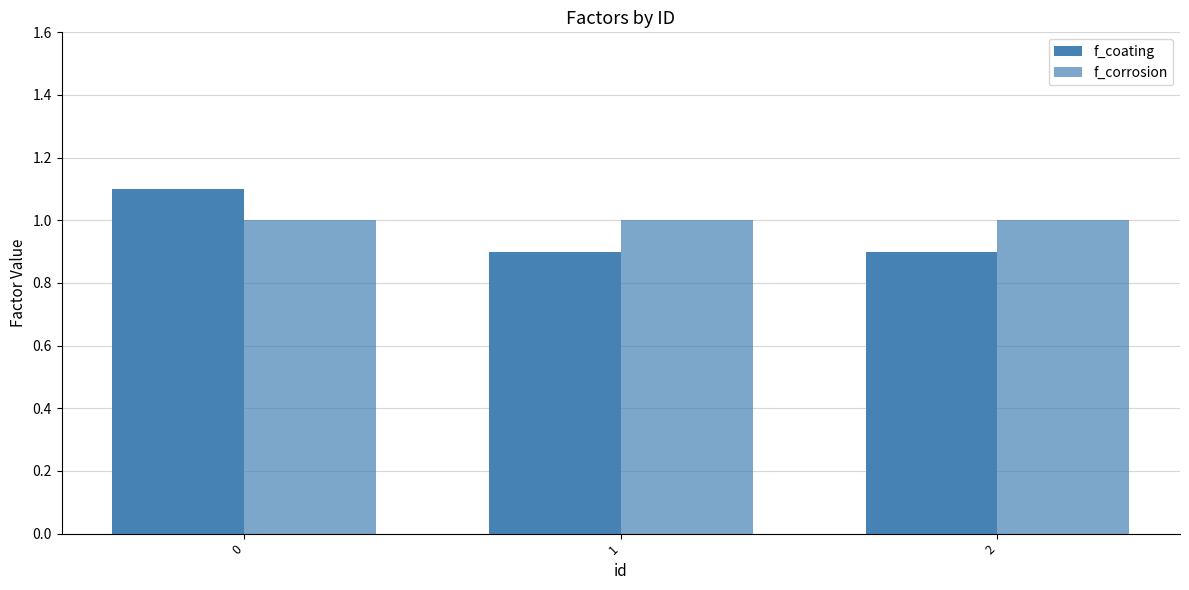

Which series has the largest total across all categories?

f_corrosion